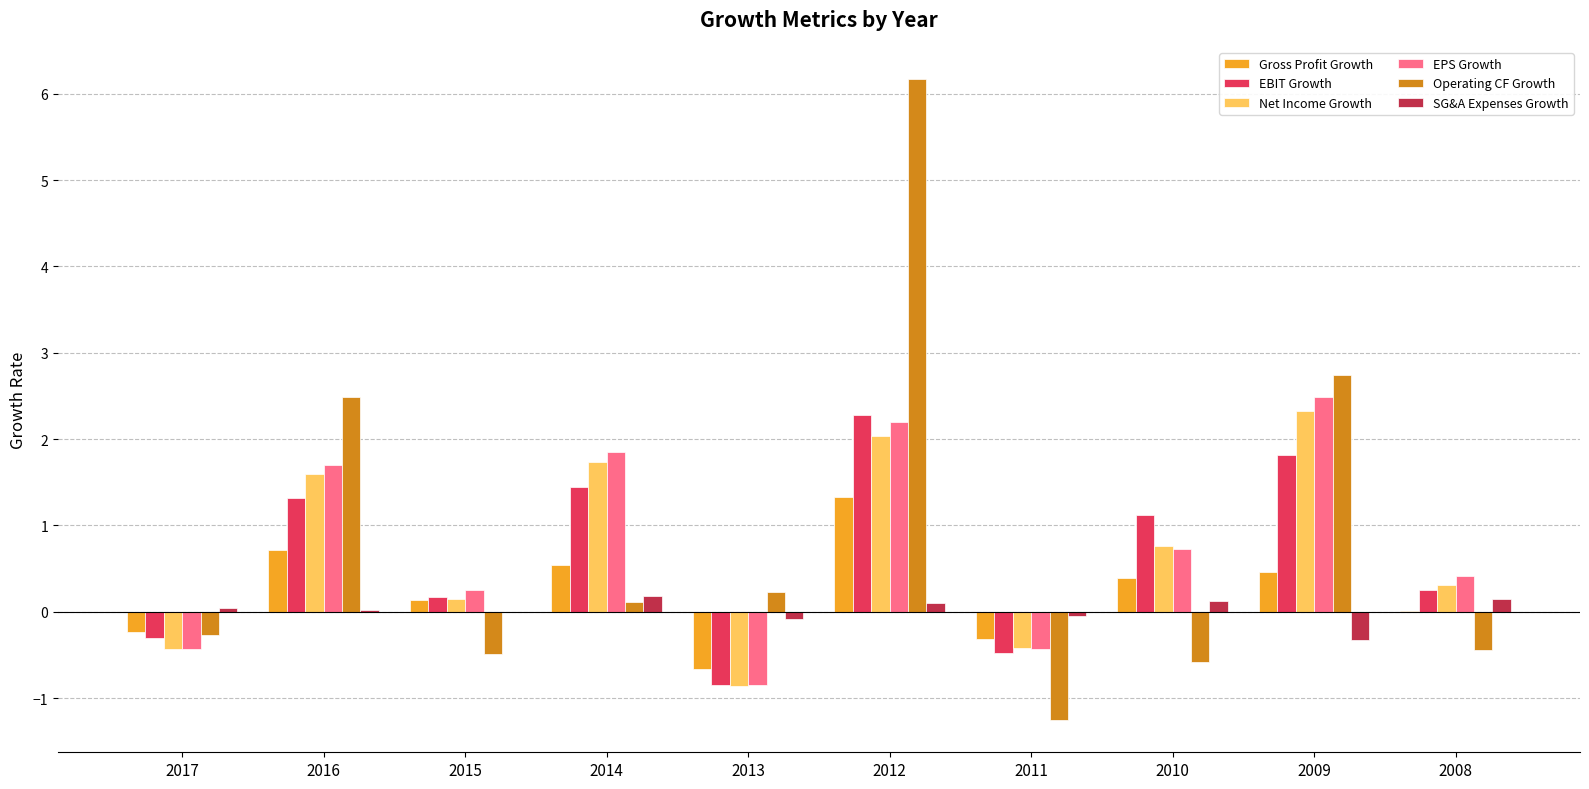

What is the sum of all Operating CF Growth values?

8.7